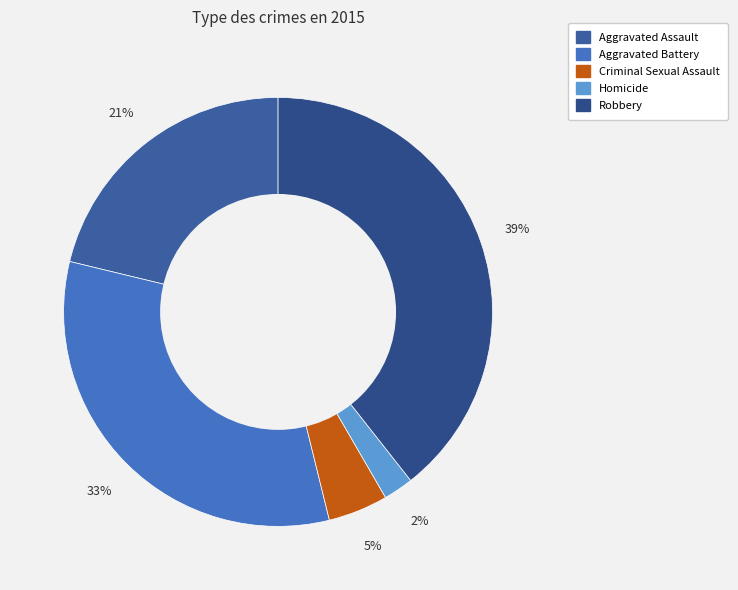

To the nearest percent, what is the difference between the Aggravated Battery and Criminal Sexual Assault slice percentages?

28%